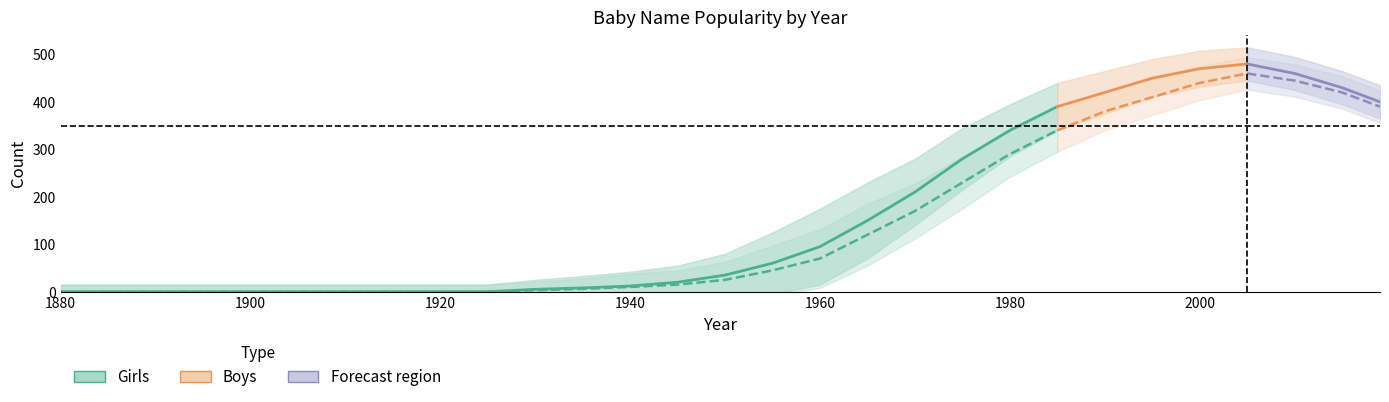

Reading left to right, extract all data points from this chart.

Girls: 0	0	0	0	0	0	0	0	0	0	5	8	12	20	35	60	95	150	210	280	340	390	420	450	470	480	460	430	400
Boys: 0	0	0	0	0	0	0	0	0	0	3	6	10	15	25	45	70	120	170	230	290	340	380	410	440	460	445	420	390